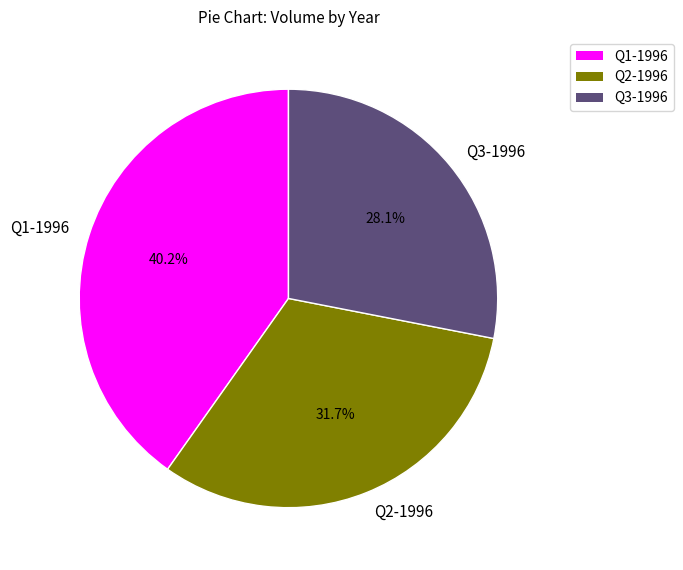

What is the total percentage of Q3-1996 and Q2-1996?

59.8%